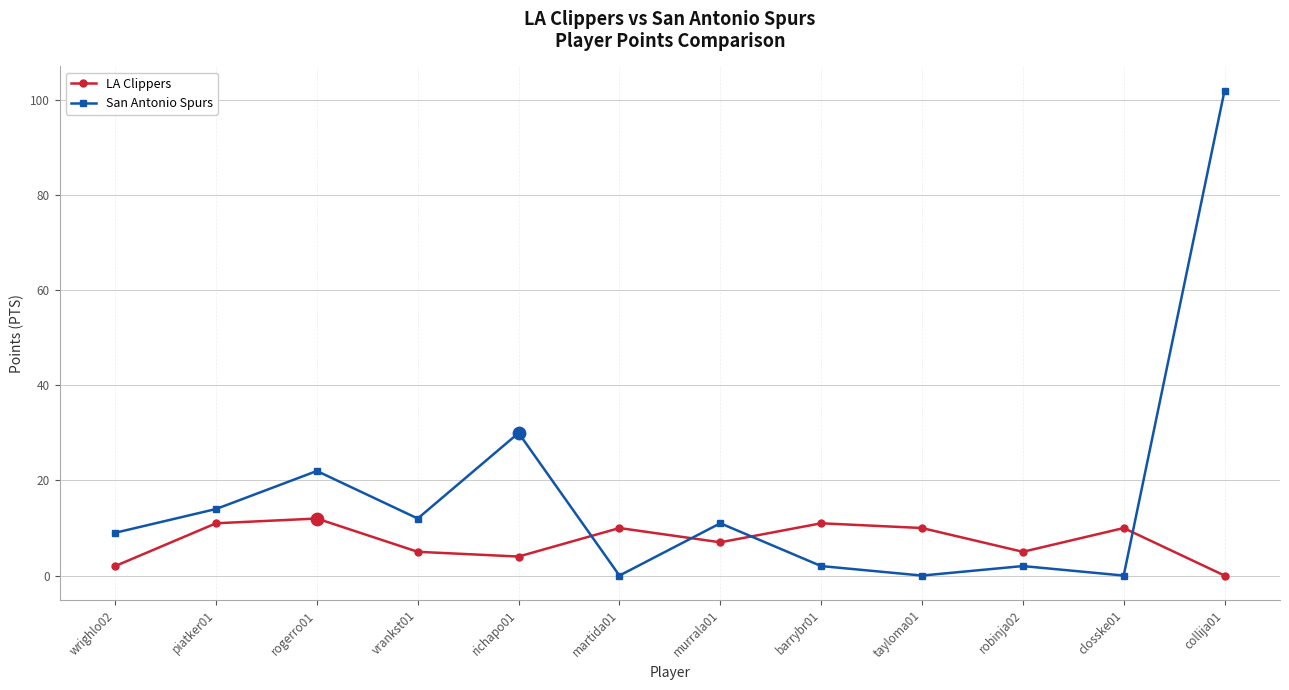

What are all the series names shown in the legend?

LA Clippers, San Antonio Spurs